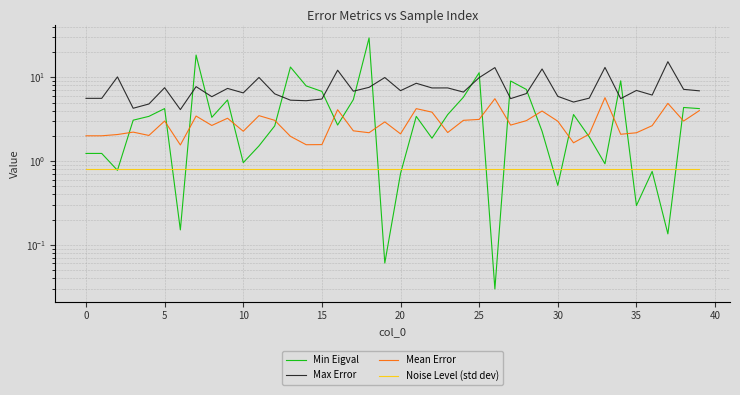

Is this an area chart (filled region under the line)?

No